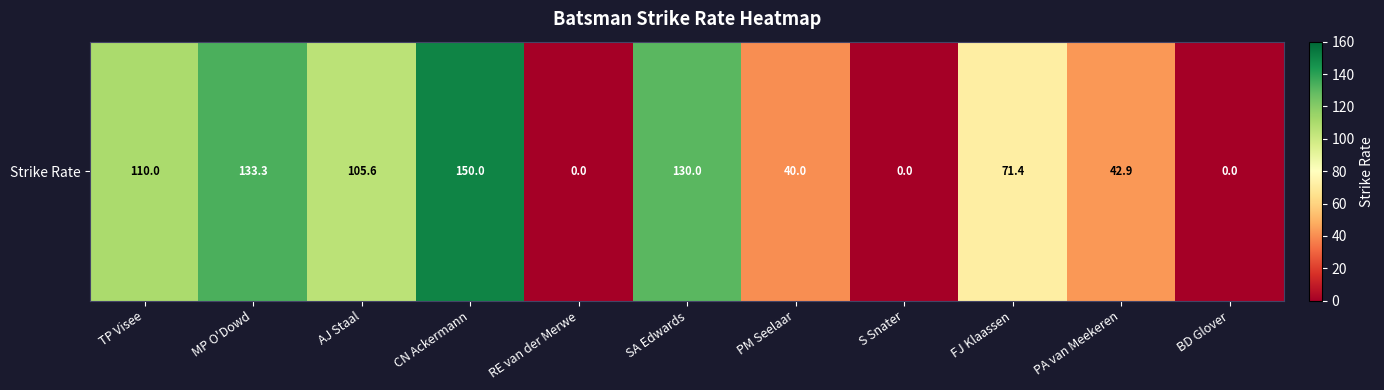

List the labels in order of value, largest first.

CN Ackermann, MP O'Dowd, SA Edwards, TP Visee, AJ Staal, FJ Klaassen, PA van Meekeren, PM Seelaar, RE van der Merwe, S Snater, BD Glover